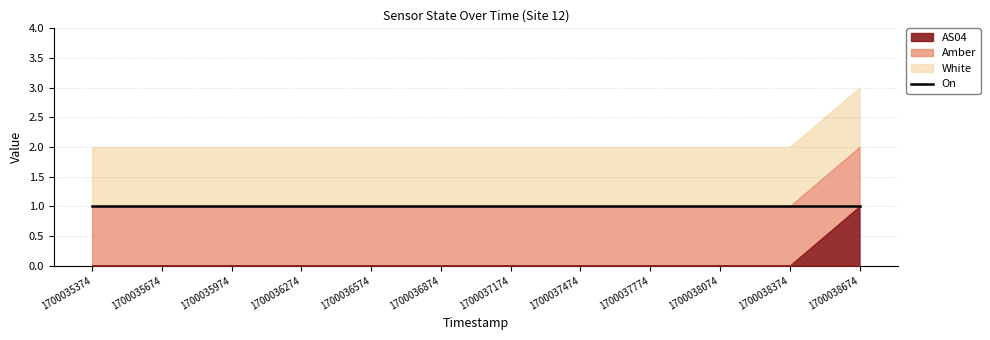

Which category has the highest value in the Amber series?

1700035374